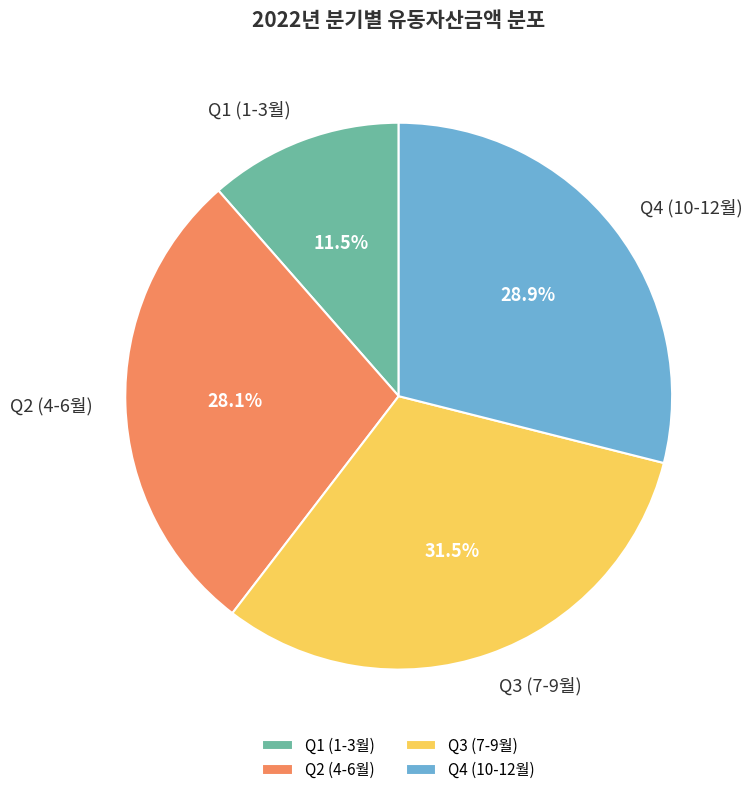

To the nearest percent, what is the average slice percentage?

25%